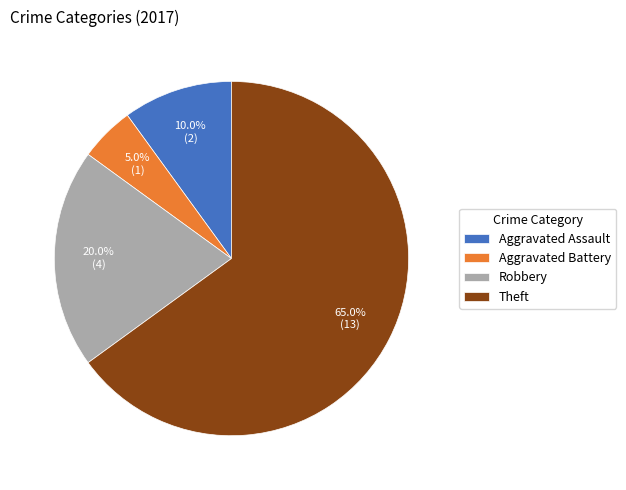

Rank the categories by value from highest to lowest.

Theft, Robbery, Aggravated Assault, Aggravated Battery